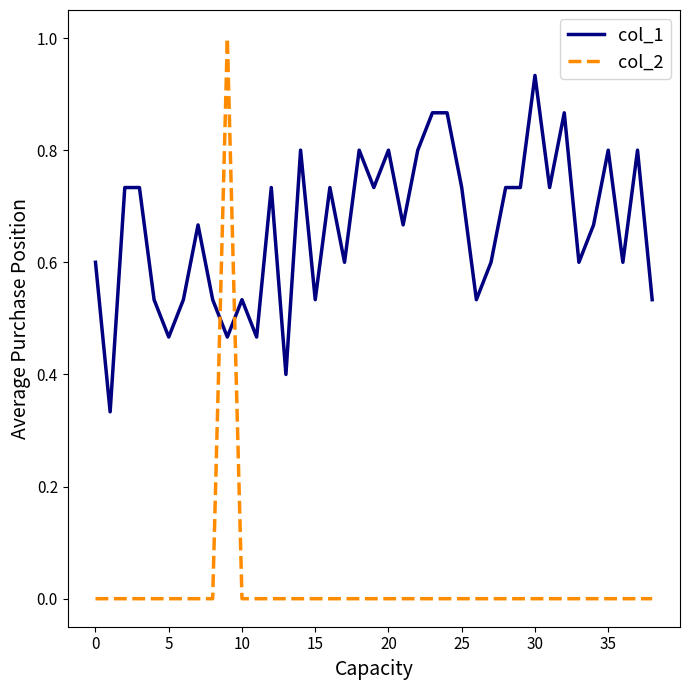

Which series has the largest range (max minus min)?

col_2